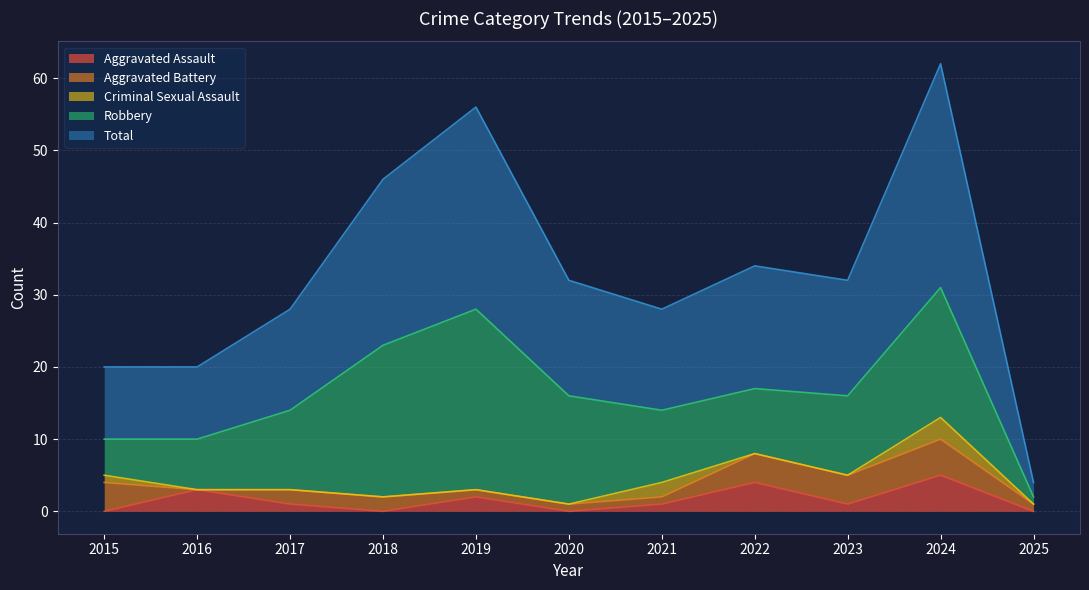

What is the average value of the Total series?

16